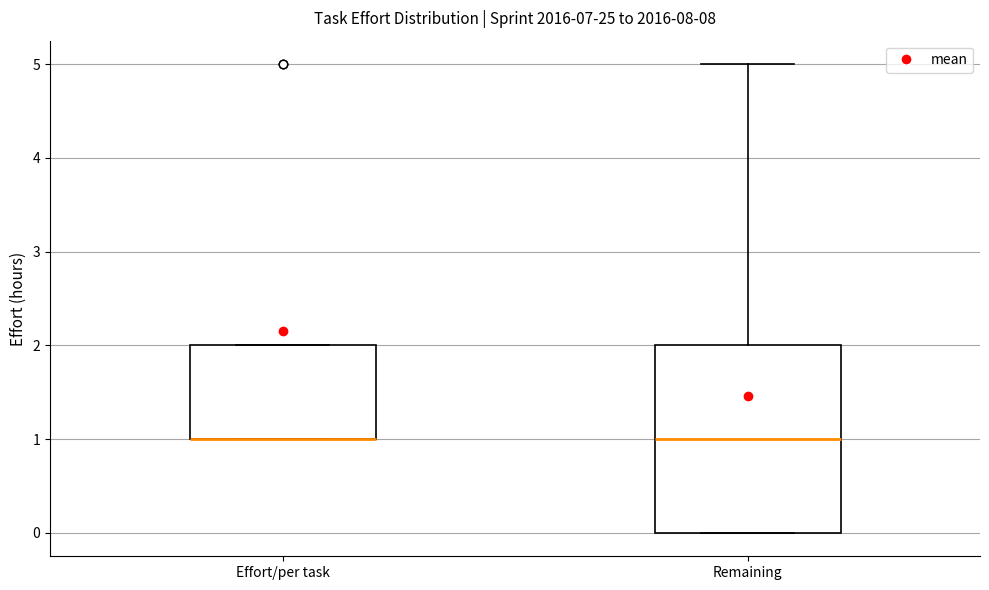

Reading left to right, read every box against the y-axis: the position of its median line, the range the box covers, and the ends of its whiskers. The values are not printed on the chart, so give them approximately, as read against the axis.

Effort/per task: median 1 (drawn on the box's lower edge), box 1 to 2, whiskers 1 to 2
Remaining: median 1, box 0 to 2, whiskers 0 to 5